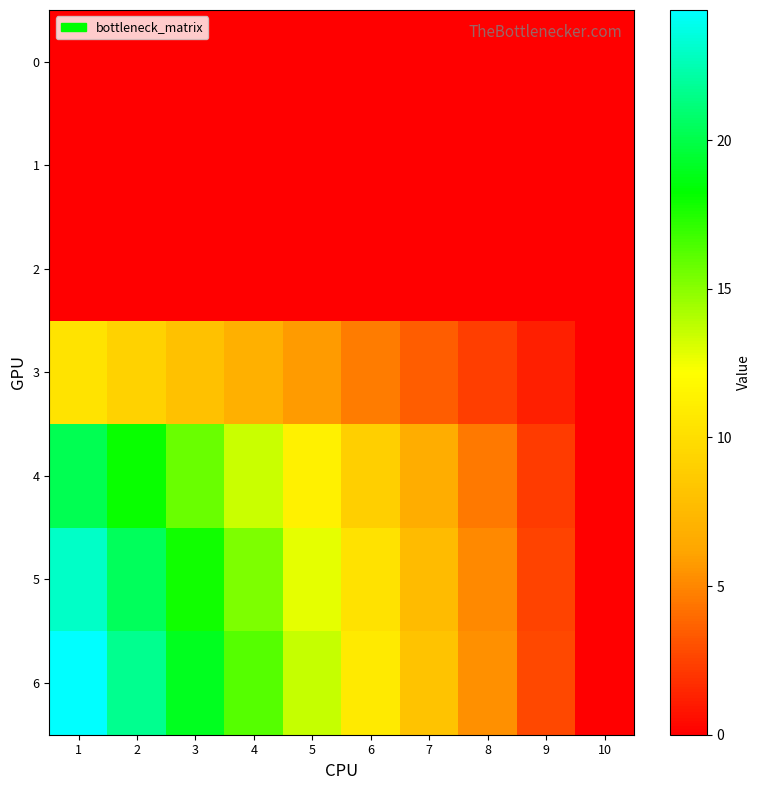

Which category has the highest value across all series?

1